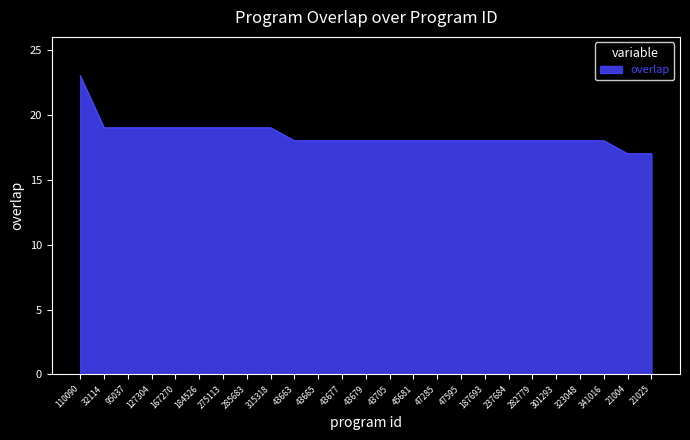

What position from the right is 282779?

6